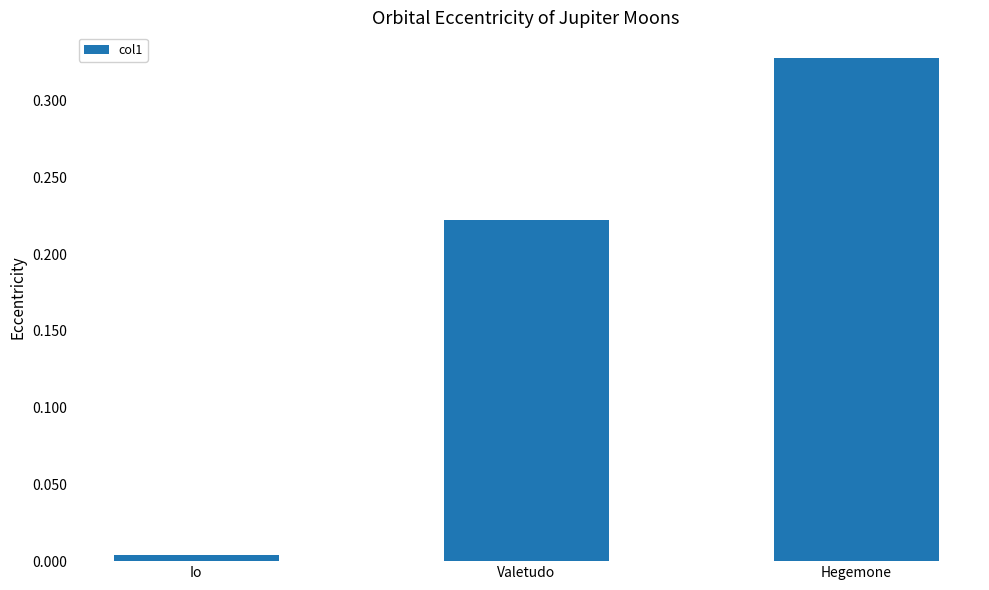

What is the sum of all values?

0.6